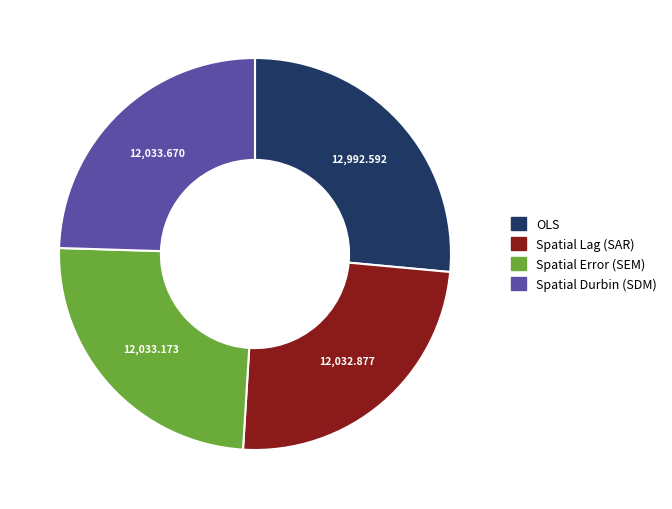

Approximately how many times larger is the value at Spatial Error (SEM) compared to Spatial Lag (SAR)?

1.0